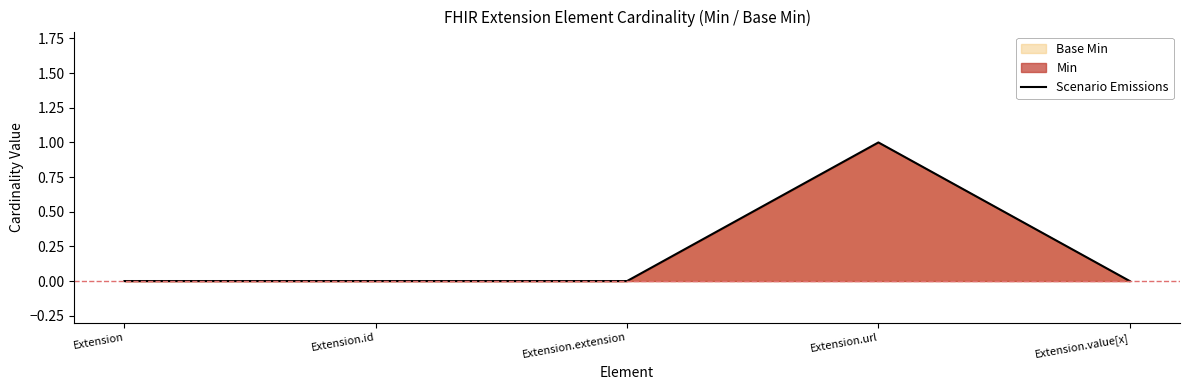

Reading right to left, list all the values displayed in this chart.

Extension.value[x]=0	Extension.url=1	Extension.extension=0	Extension.id=0	Extension=0